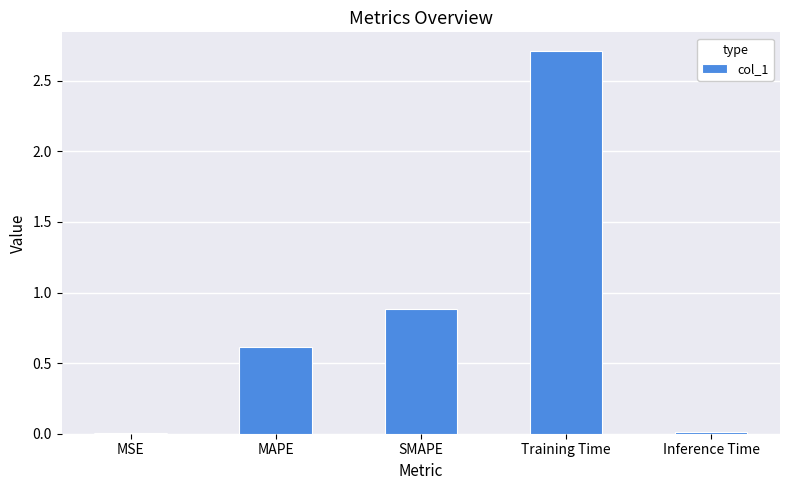

What is the greatest value displayed?

2.7